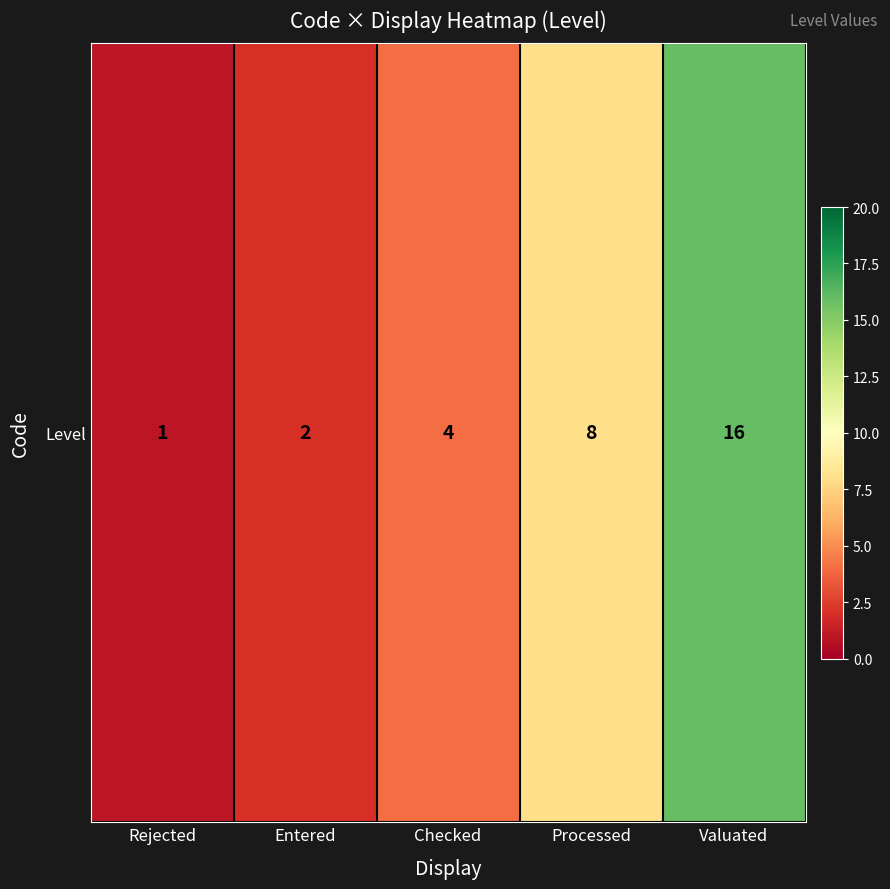

How many data points does each series have?

5